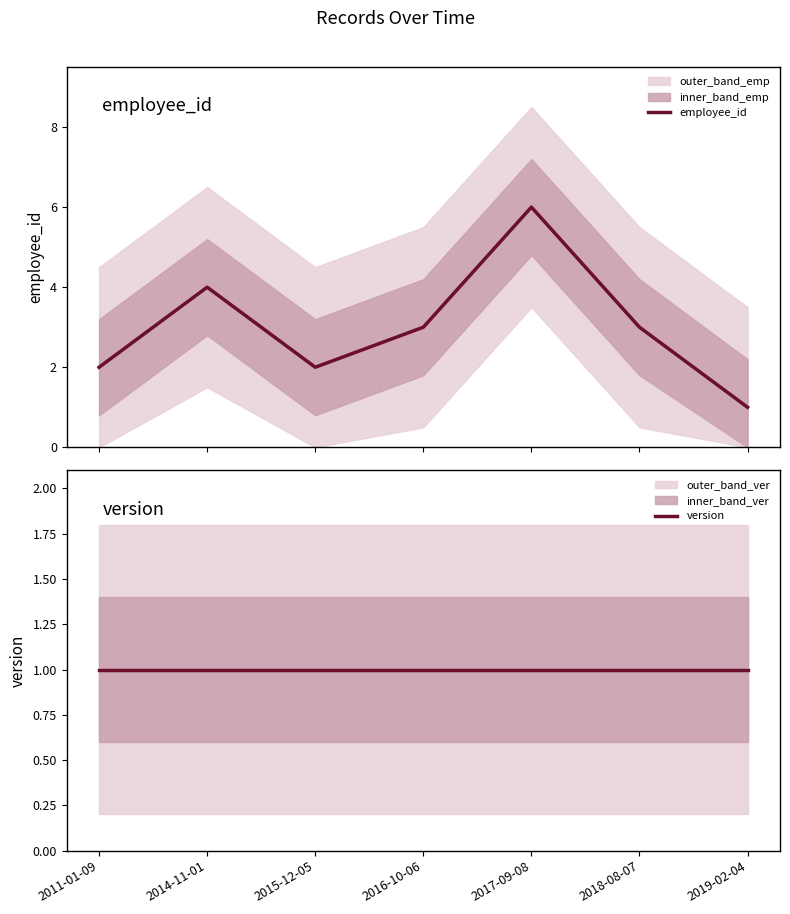

What is the label of the 2nd point from the right?

2018-08-07